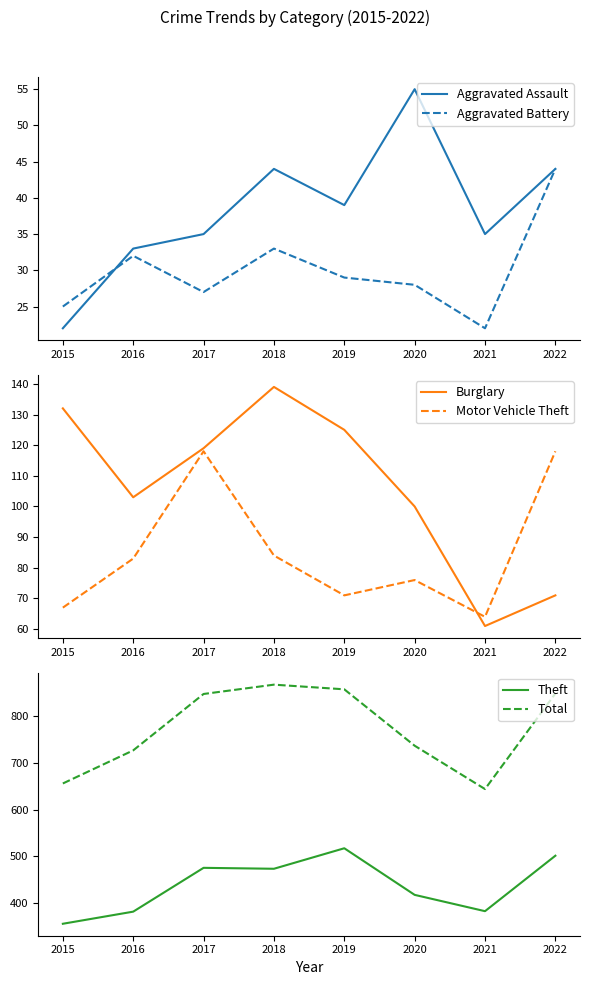

What is the minimum value shown in the chart?

22